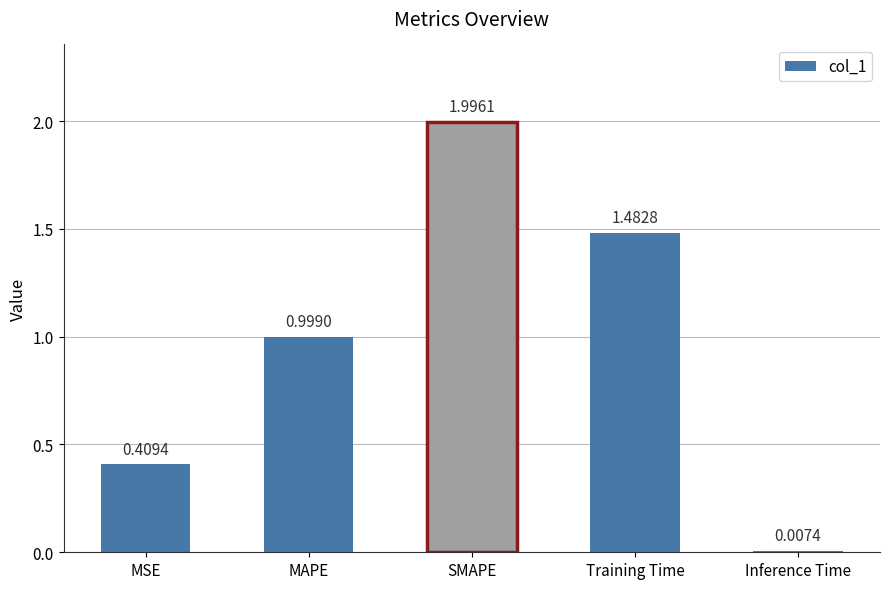

What is the change in value from MAPE to SMAPE?

+1.0